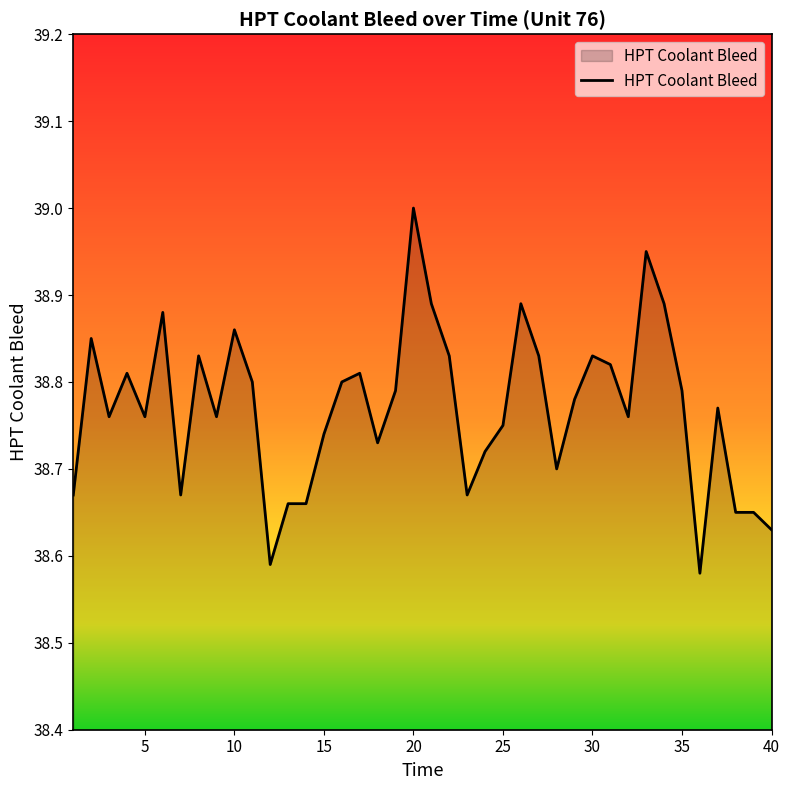

The chart shows a value of 50.9 at 20. True or false?

False